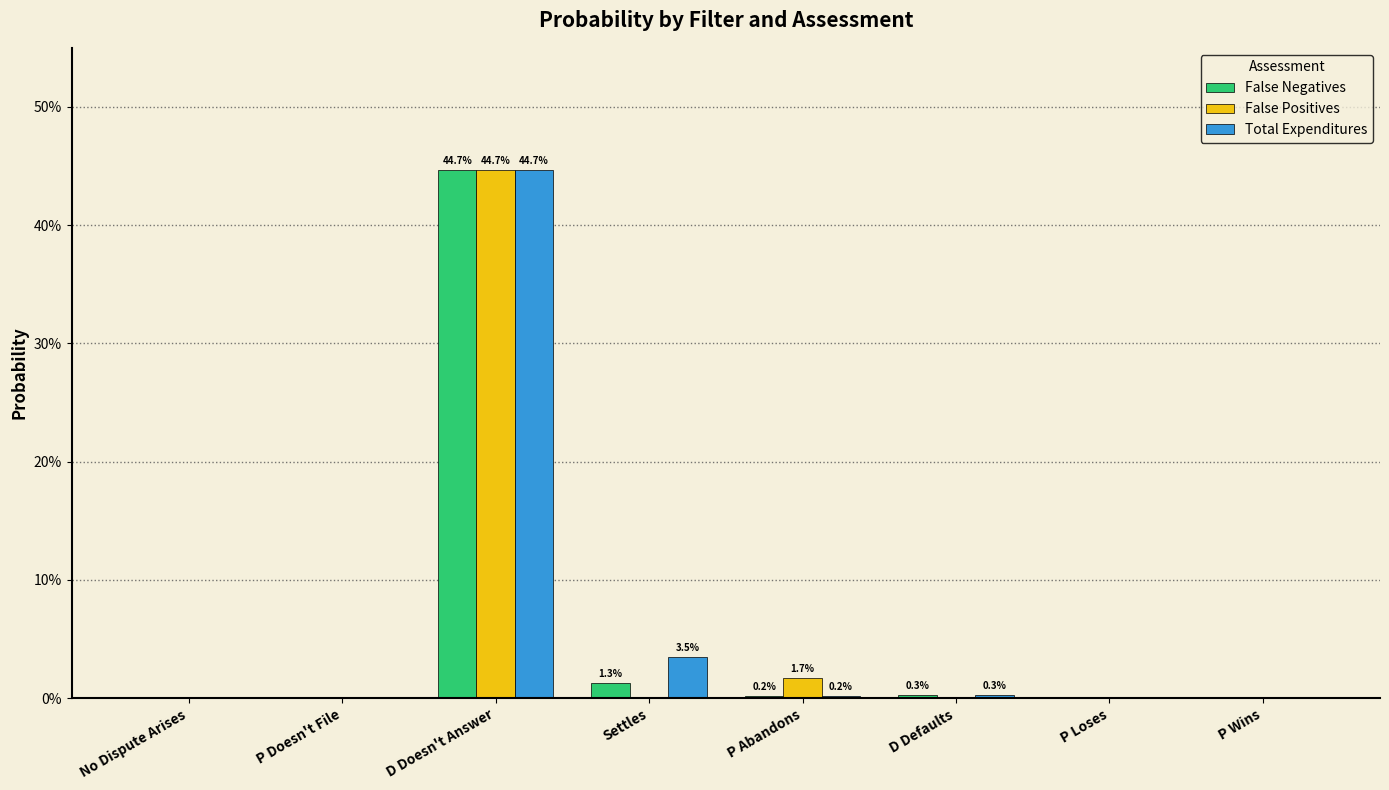

What are all the series names shown in the legend?

False Negatives, False Positives, Total Expenditures